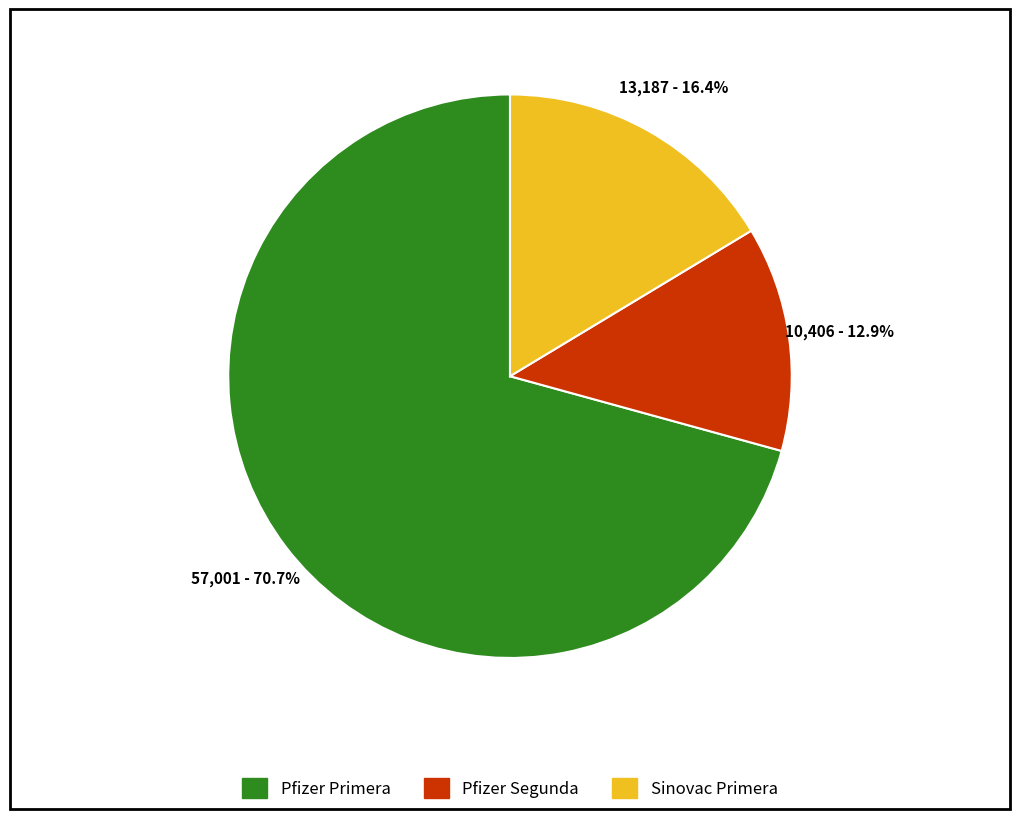

Is there a majority slice in this chart?

Yes